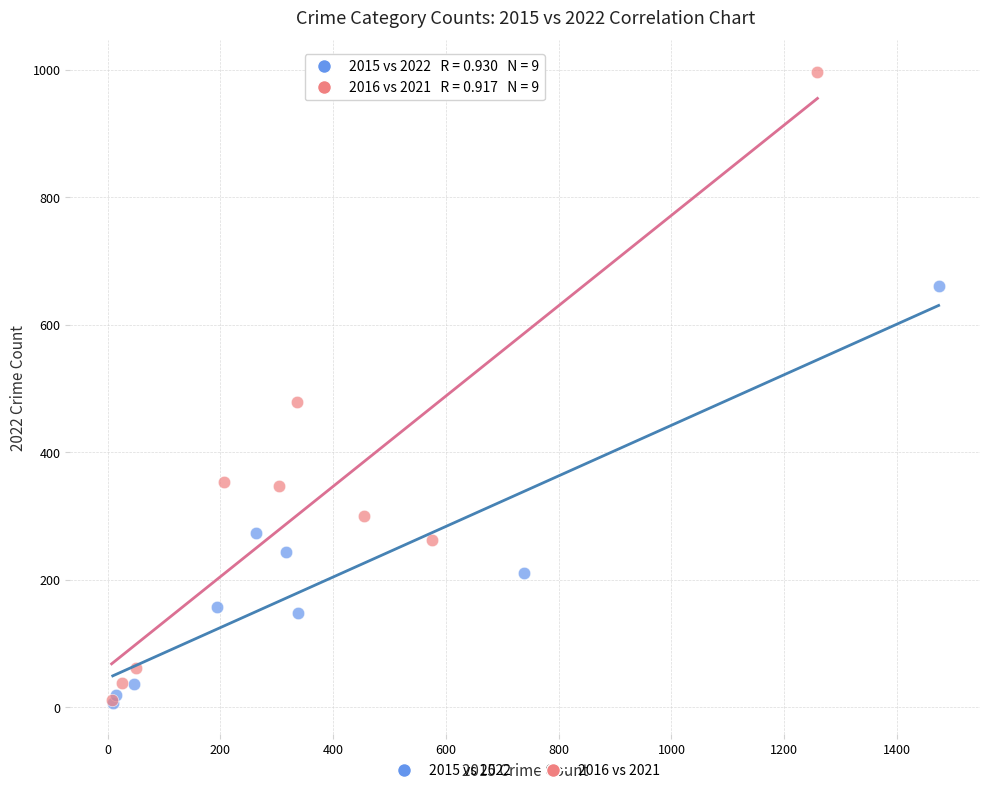

Which series contains the highest Y value?

2016 vs 2021